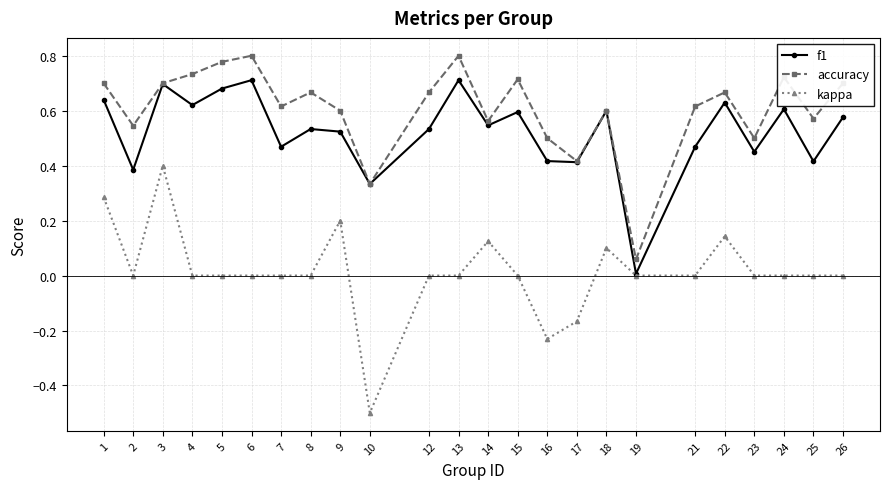

The value of f1 at 8 is 0.3. True or false?

False